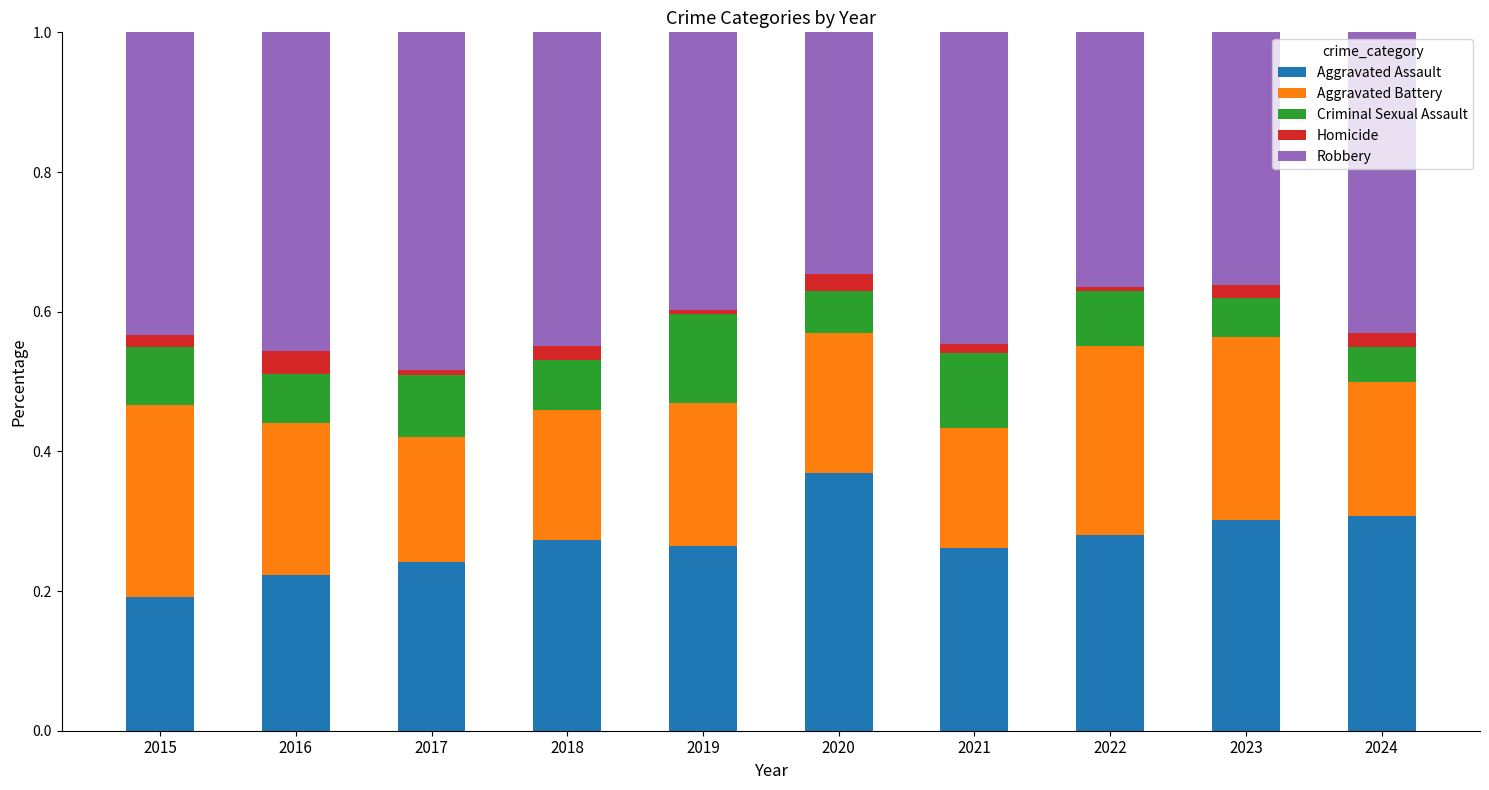

Which category has the lowest value in the Aggravated Assault series?

2015